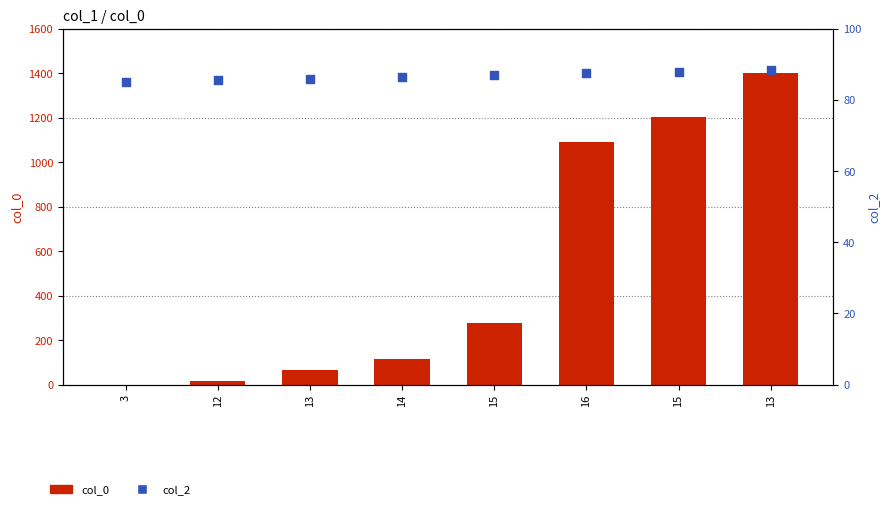

Which series has the widest spread of Y values?

col_0